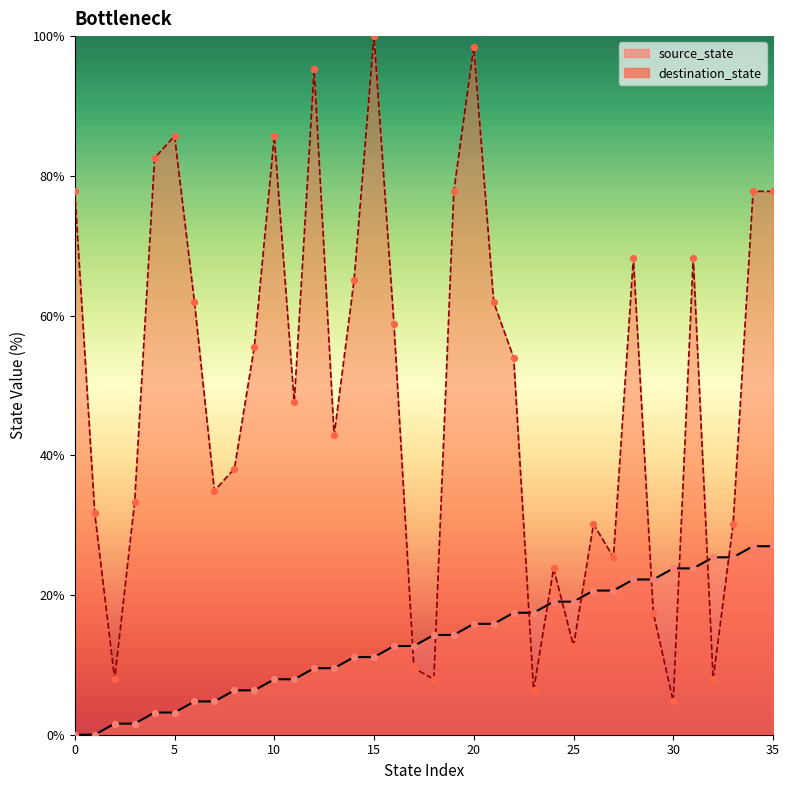

Which series reaches the minimum Y coordinate?

source_state